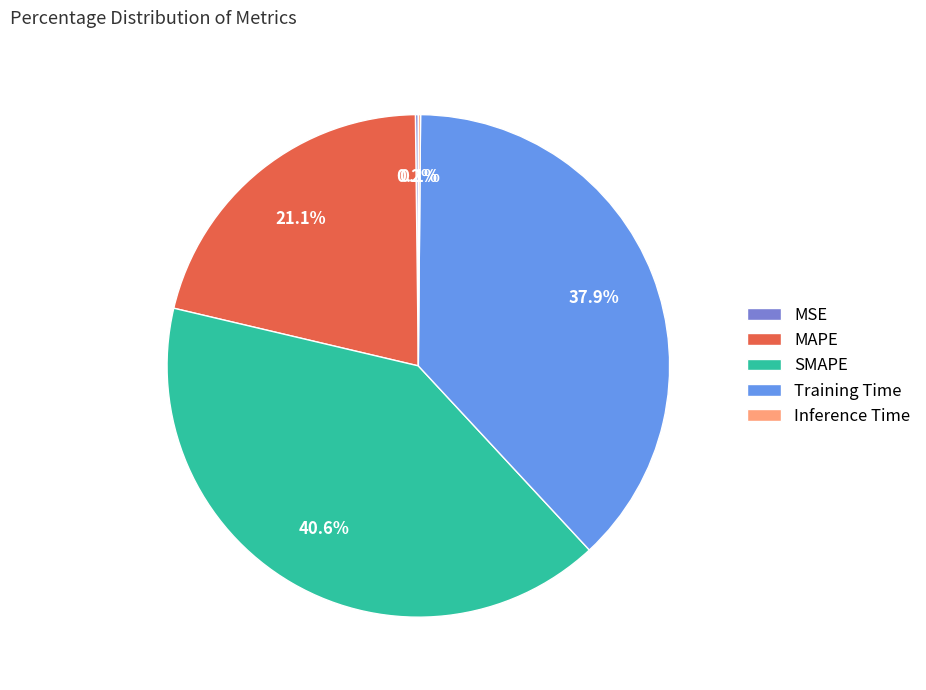

Does any single category account for the majority?

No